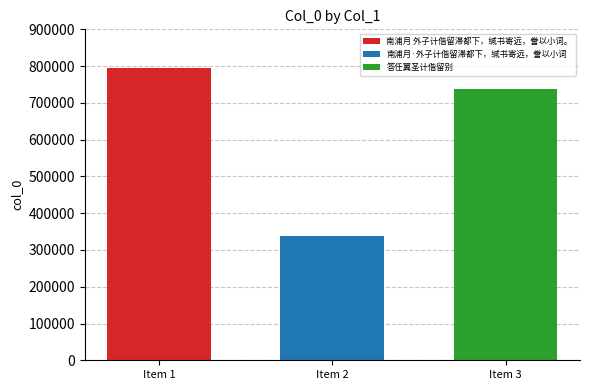

Read the 南浦月·外子计偕留滞都下，缄书寄远，誊以小词 value at Item 2.

338545